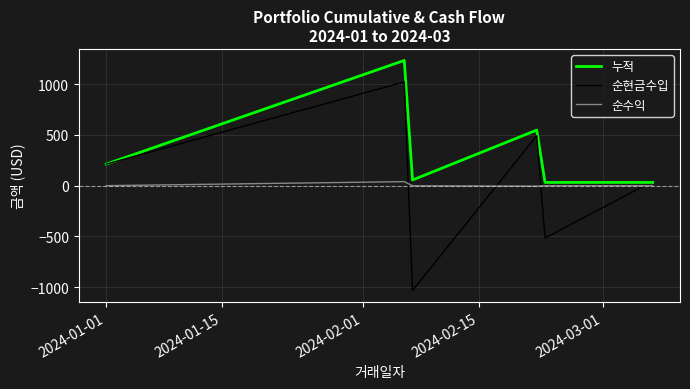

List the series in order of their peak value, lowest first.

순수익, 순현금수입, 누적